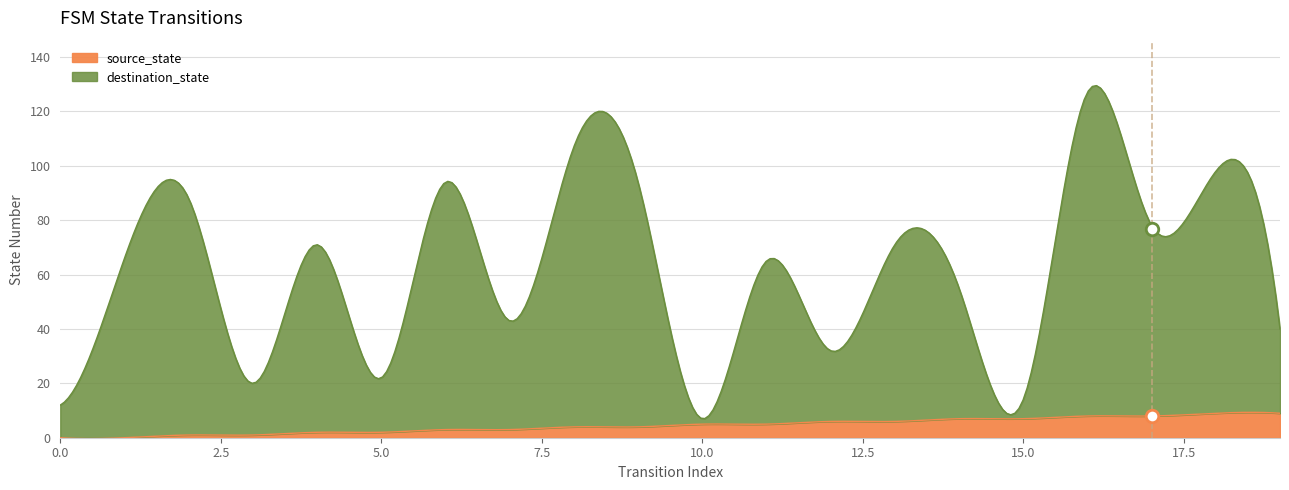

What is the value of the destination_state point at the 16th from the left?

14